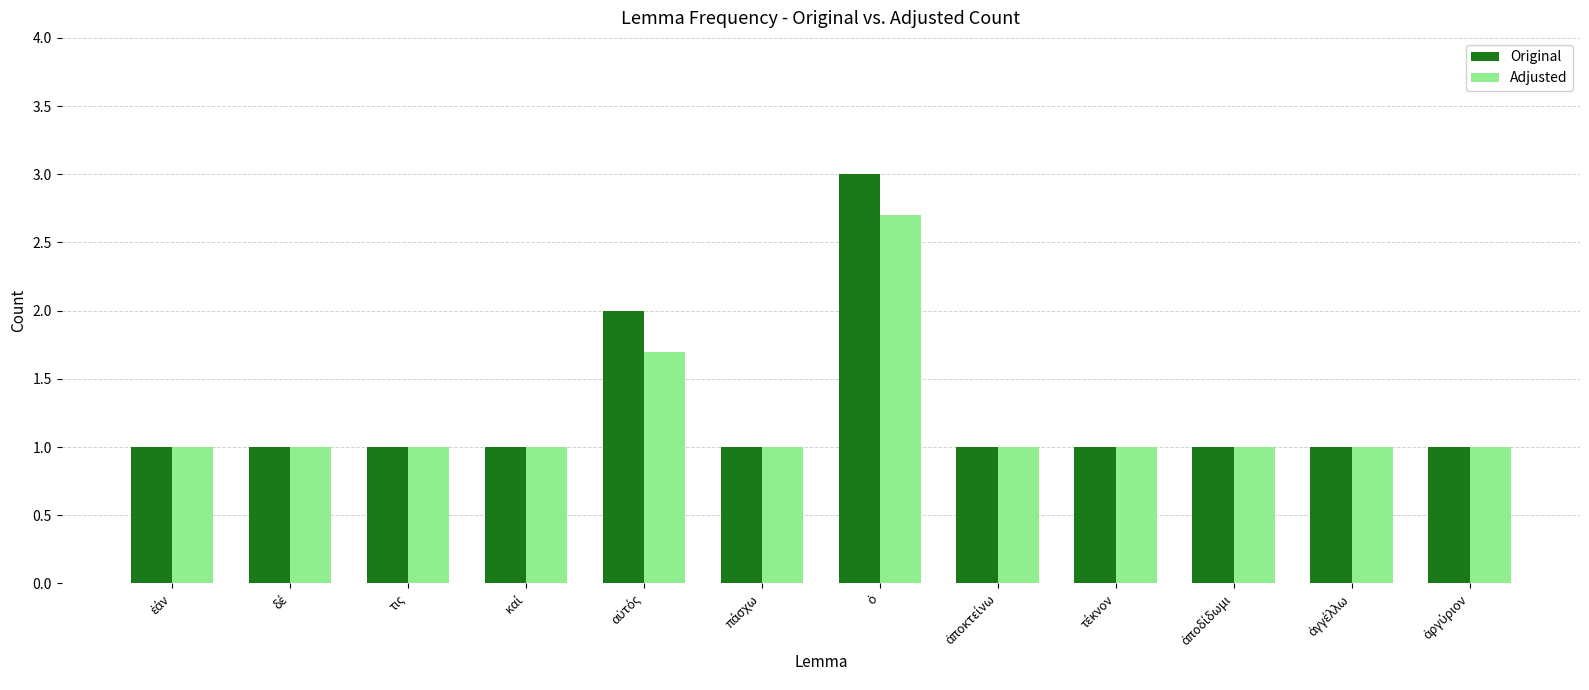

What is the difference between the maximum and second lowest values in the Original series?

2.0